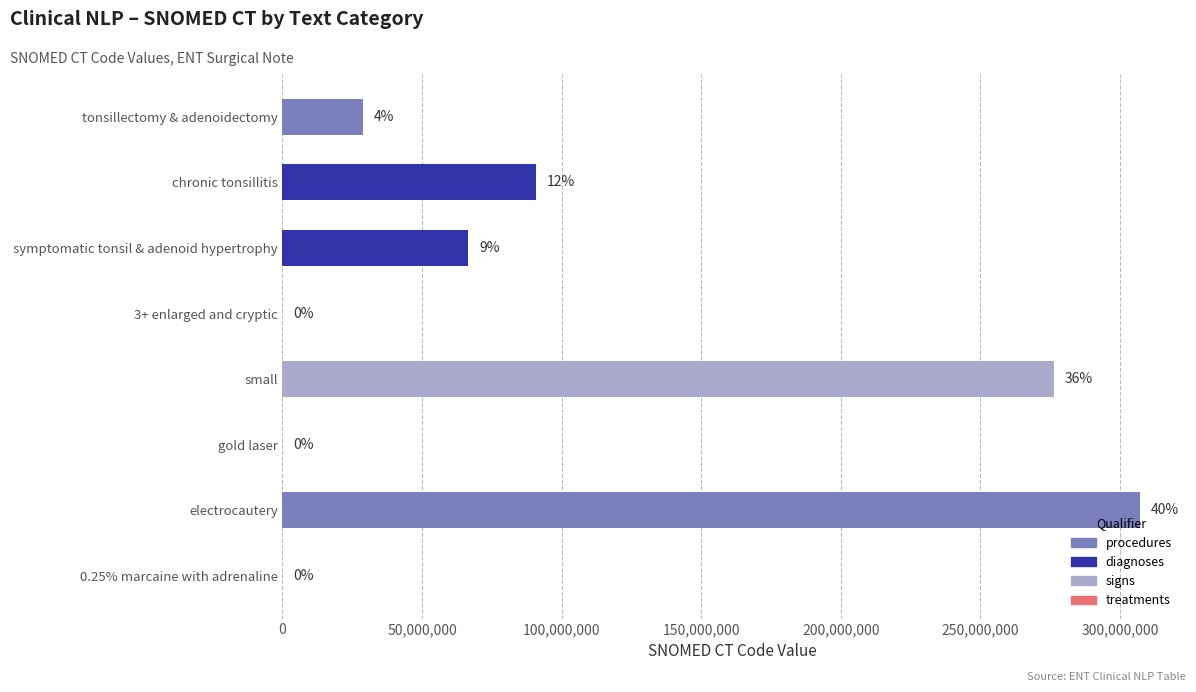

How many bars are there in total?

8